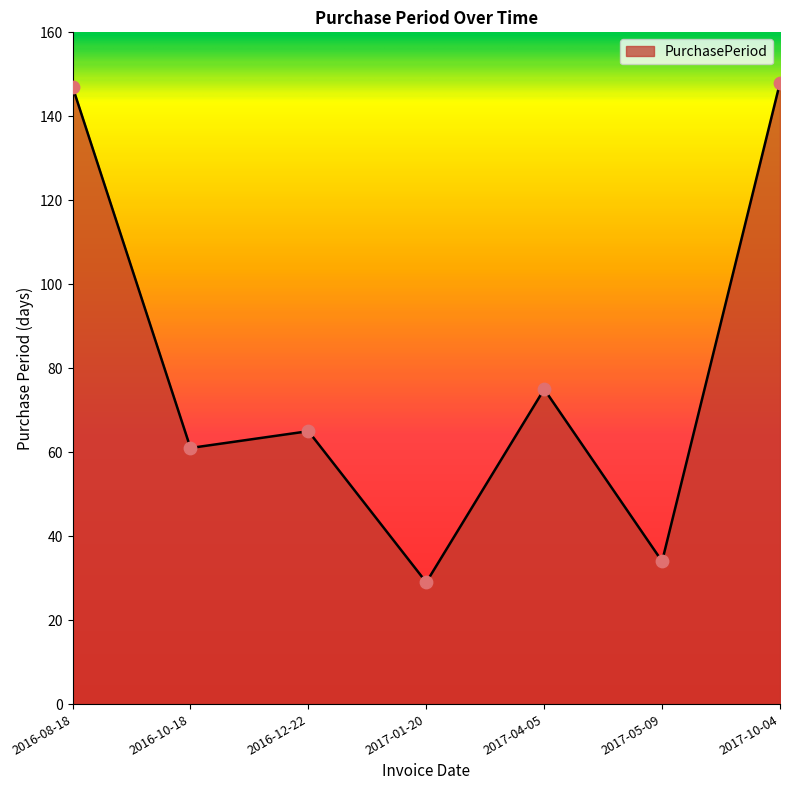

Which has a higher value, 2017-10-04 or 2017-04-05?

2017-10-04